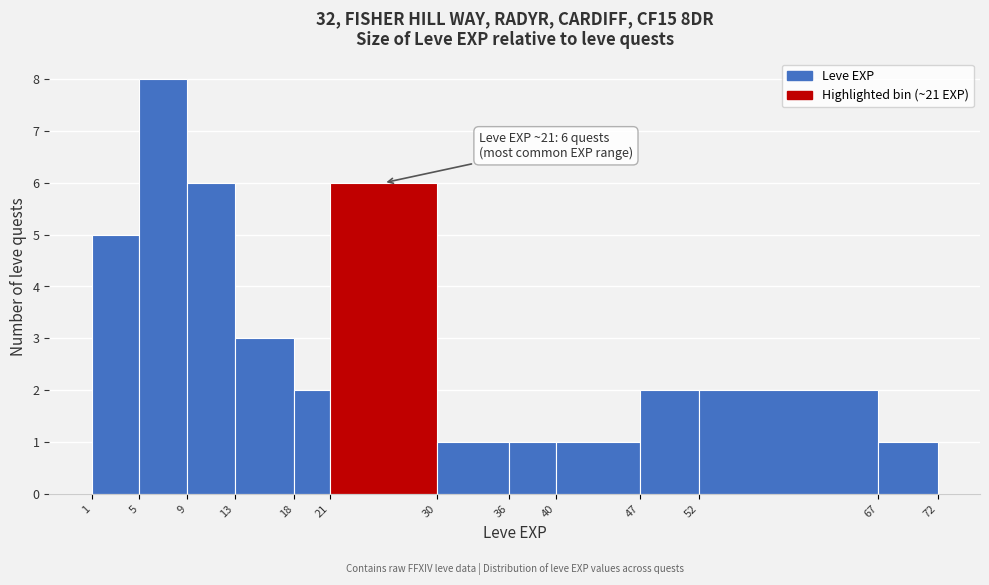

Which range on the x-axis has the tallest bar?

5 to 9